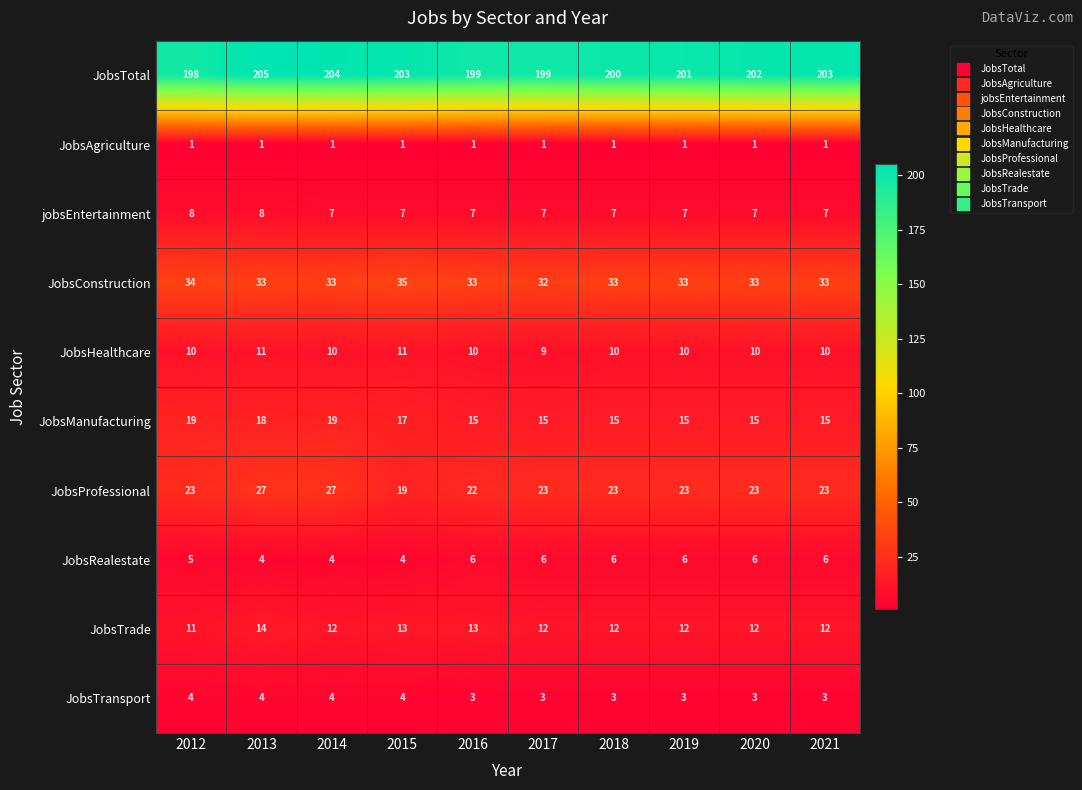

At how many categories does at least one series exceed 4?

10